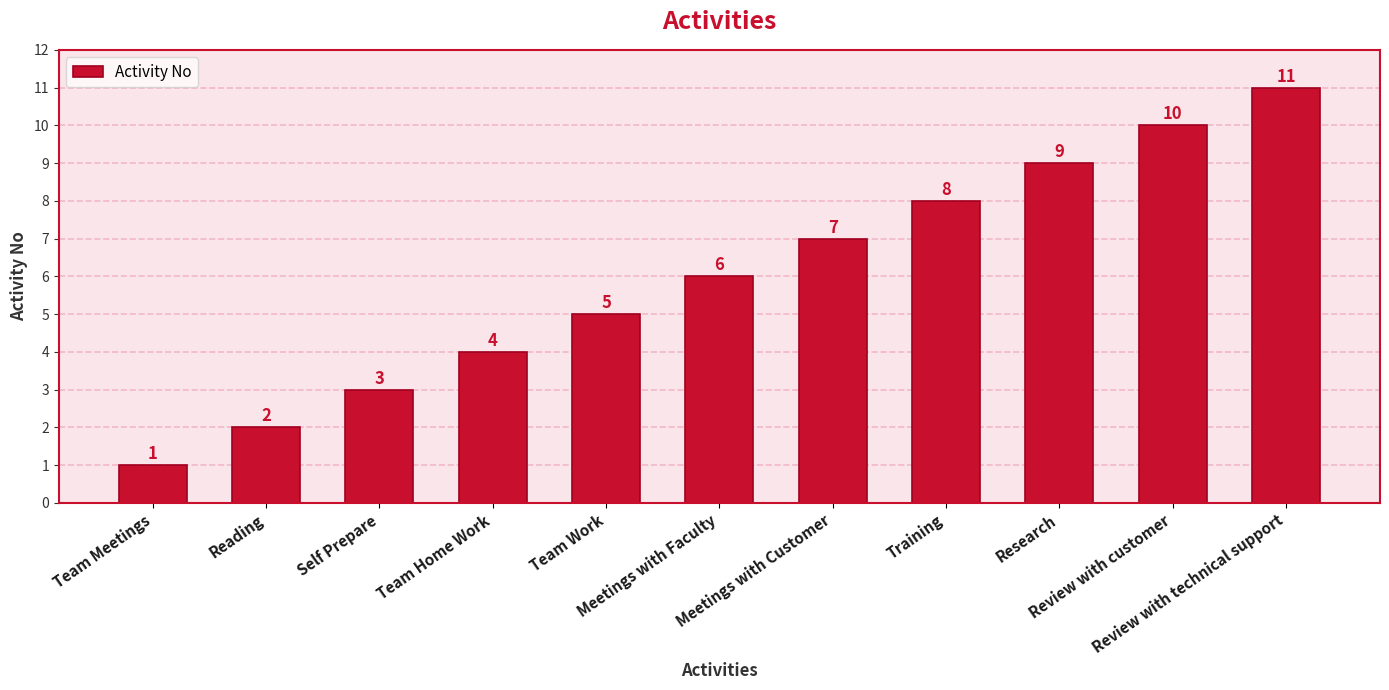

What is the difference between the values at Meetings with Customer and Review with customer?

3